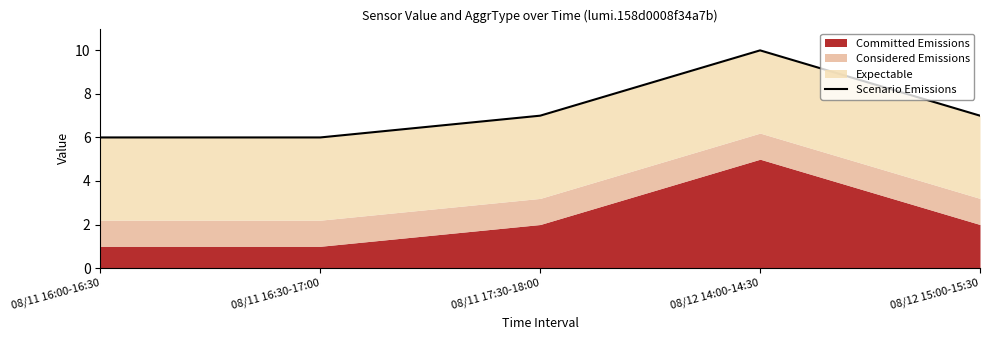

Between 08/11 17:30-18:00 and 08/12 14:00-14:30, which is larger?

08/12 14:00-14:30